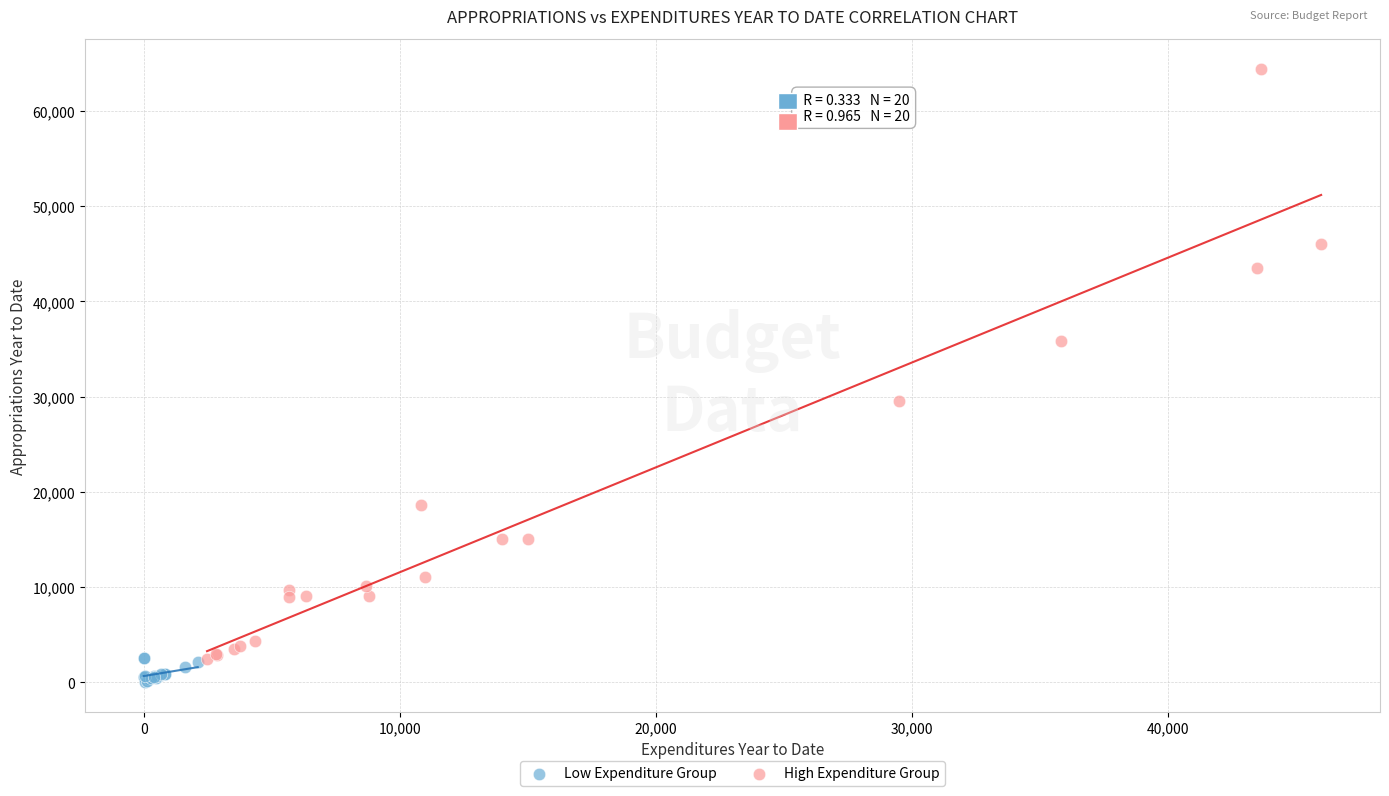

Which series reaches the maximum Y coordinate?

High Expenditure Group